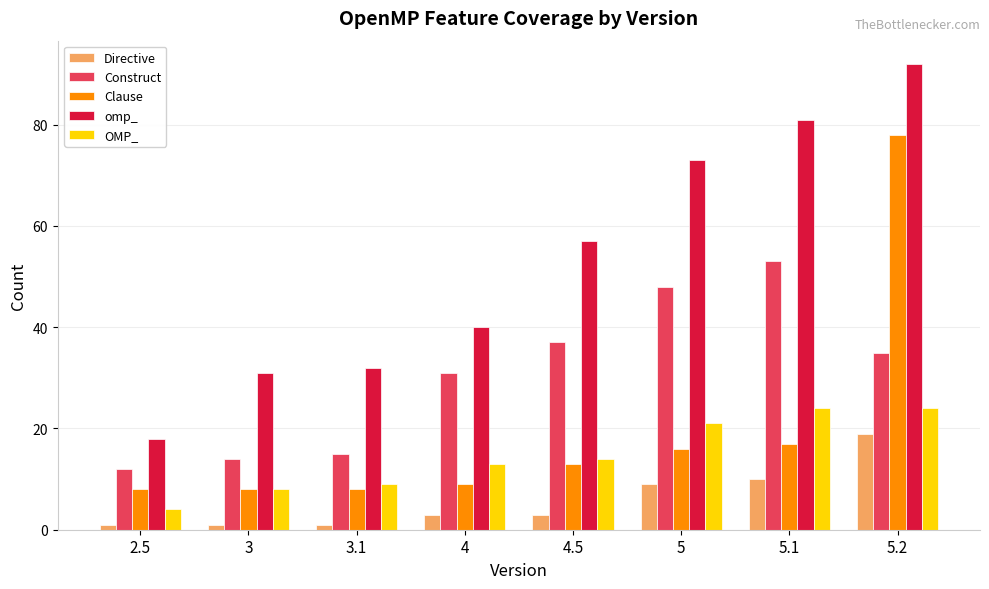

The omp_ series shows 12 at 2.5. True or false?

False